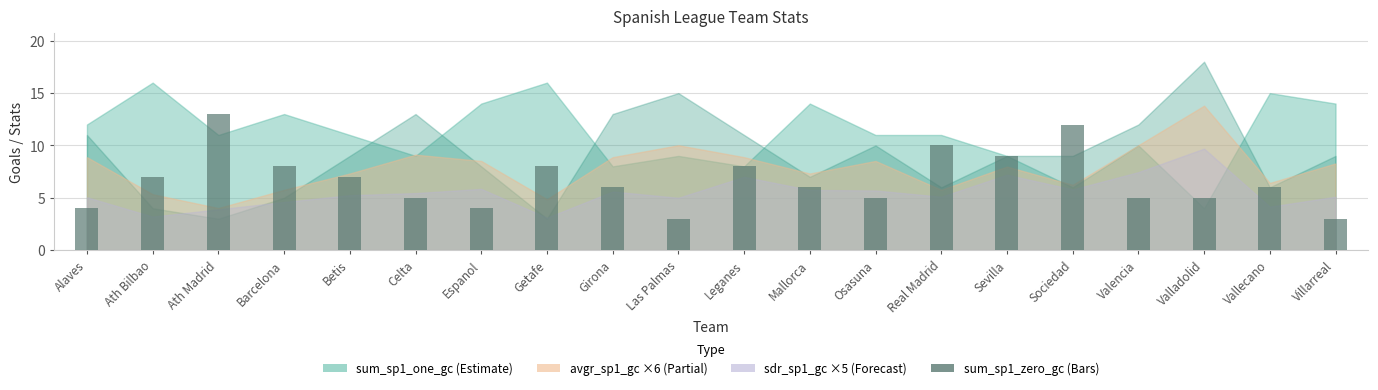

Reading left to right, extract all data points from this chart.

Alaves=4	Ath Bilbao=7	Ath Madrid=13	Barcelona=8	Betis=7	Celta=5	Espanol=4	Getafe=8	Girona=6	Las Palmas=3	Leganes=8	Mallorca=6	Osasuna=5	Real Madrid=10	Sevilla=9	Sociedad=12	Valencia=5	Valladolid=5	Vallecano=6	Villarreal=3